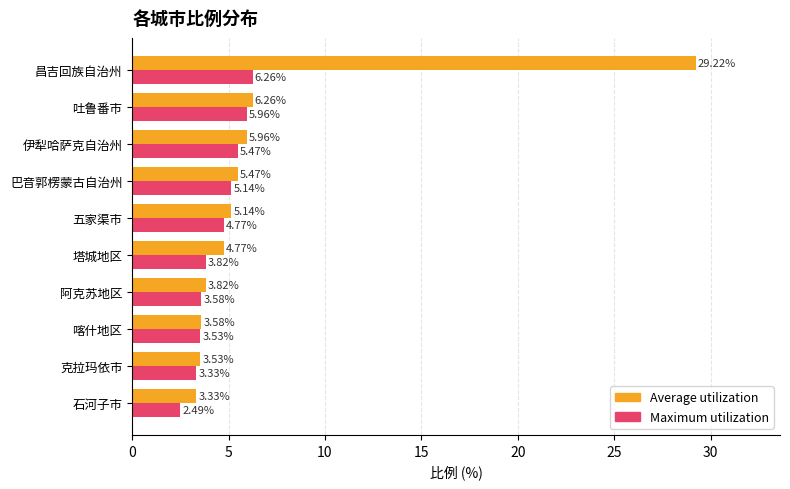

Between 阿克苏地区 and 喀什地区, which series saw the biggest shift?

Average utilization